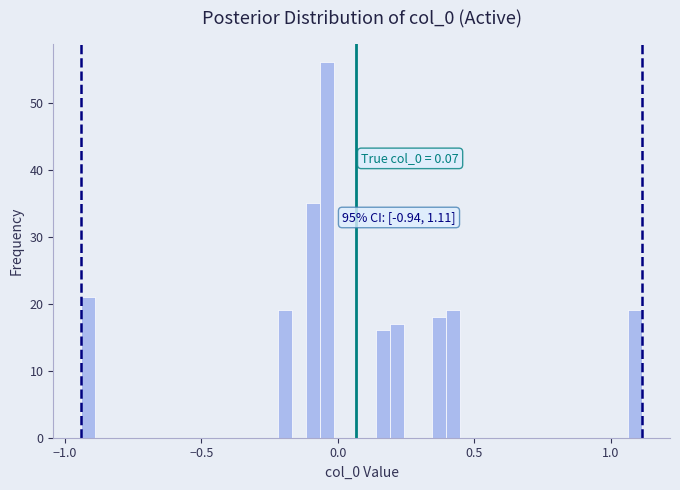

Around what value on the x-axis is the tallest bar? Give the approximate position of its centre, as read against the axis.

-0.05